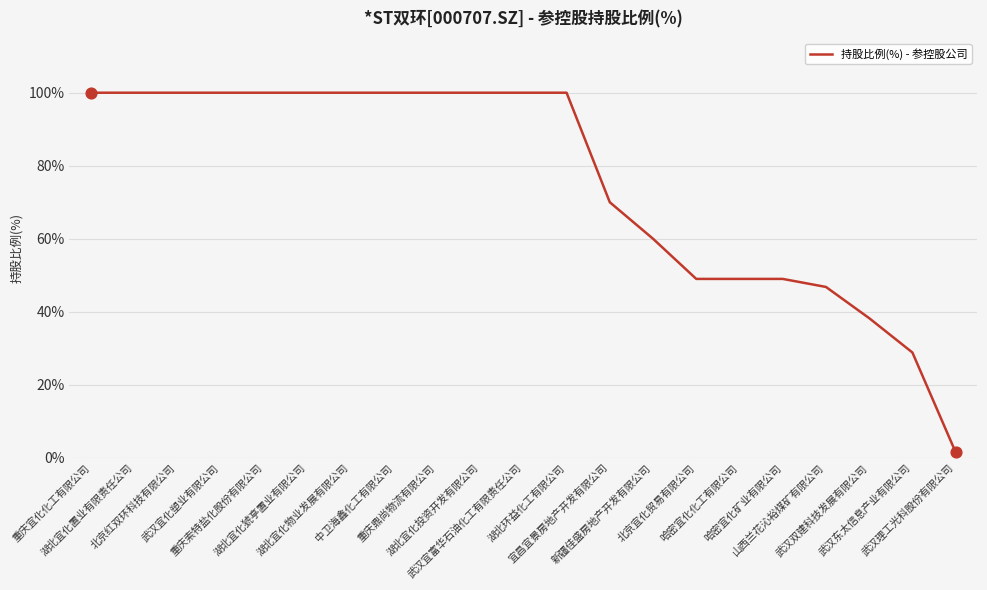

What is the difference between the maximum and minimum values?

98.5